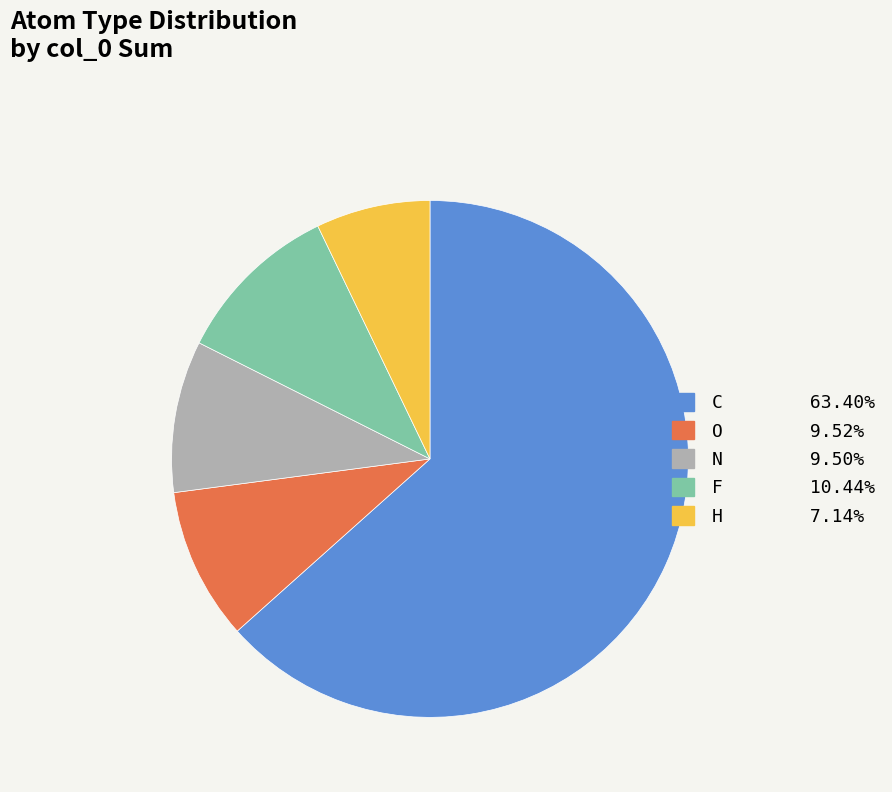

How many slices are in this pie chart?

5